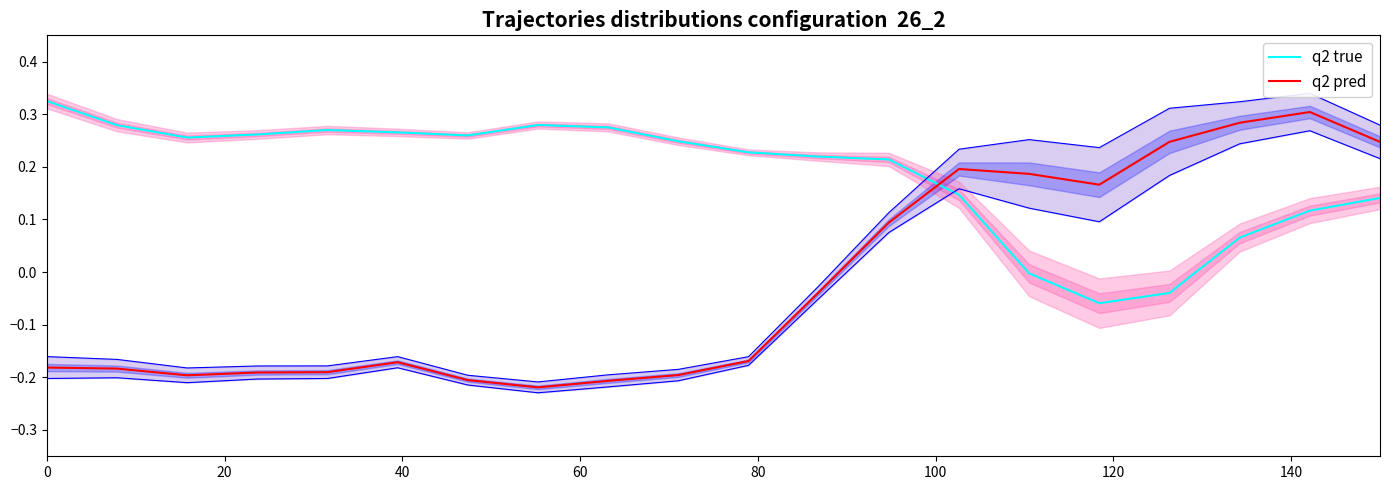

True or false: q2 pred has more than 1 interior local peaks.

True